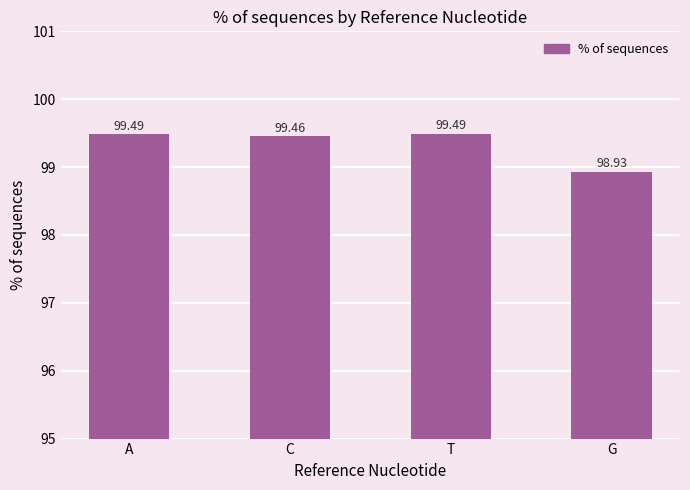

Which label corresponds to the smallest value in the chart?

G